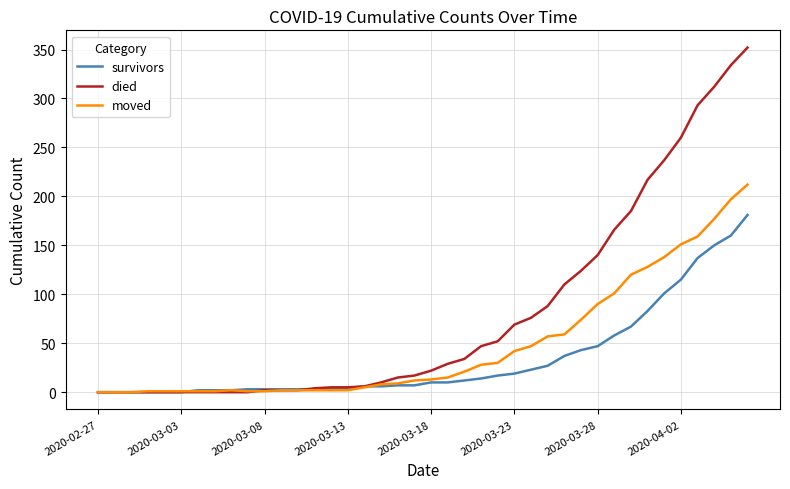

Which series has the largest range (max minus min)?

died